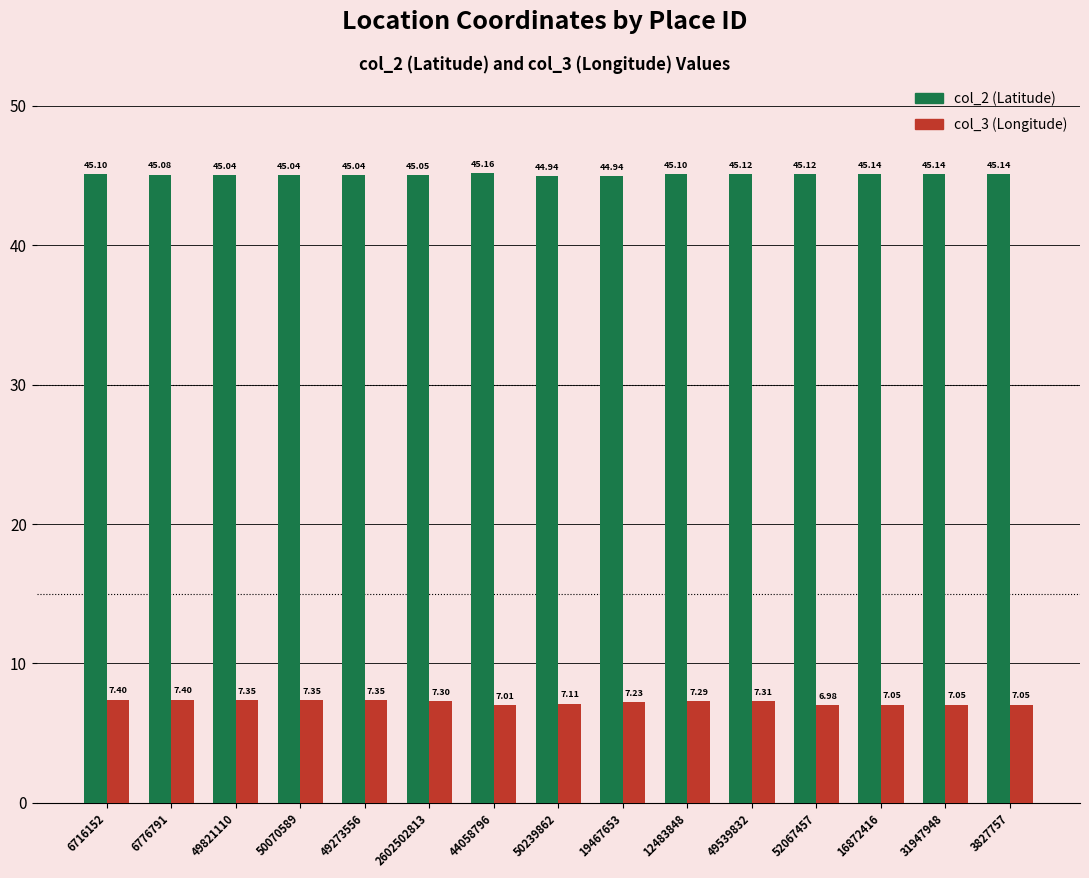

Which series has the largest range (max minus min)?

col_3 (Longitude)